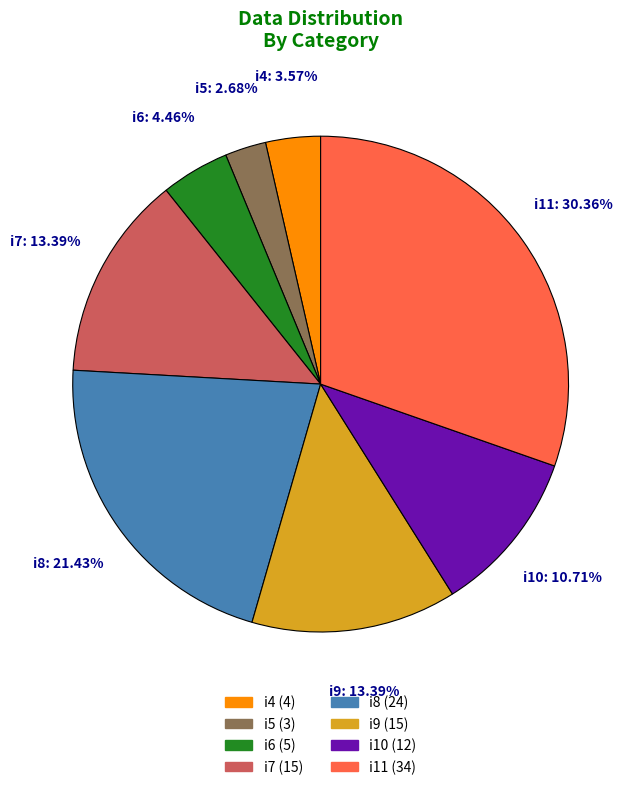

True or false: i11 accounts for 21% of the total.

False